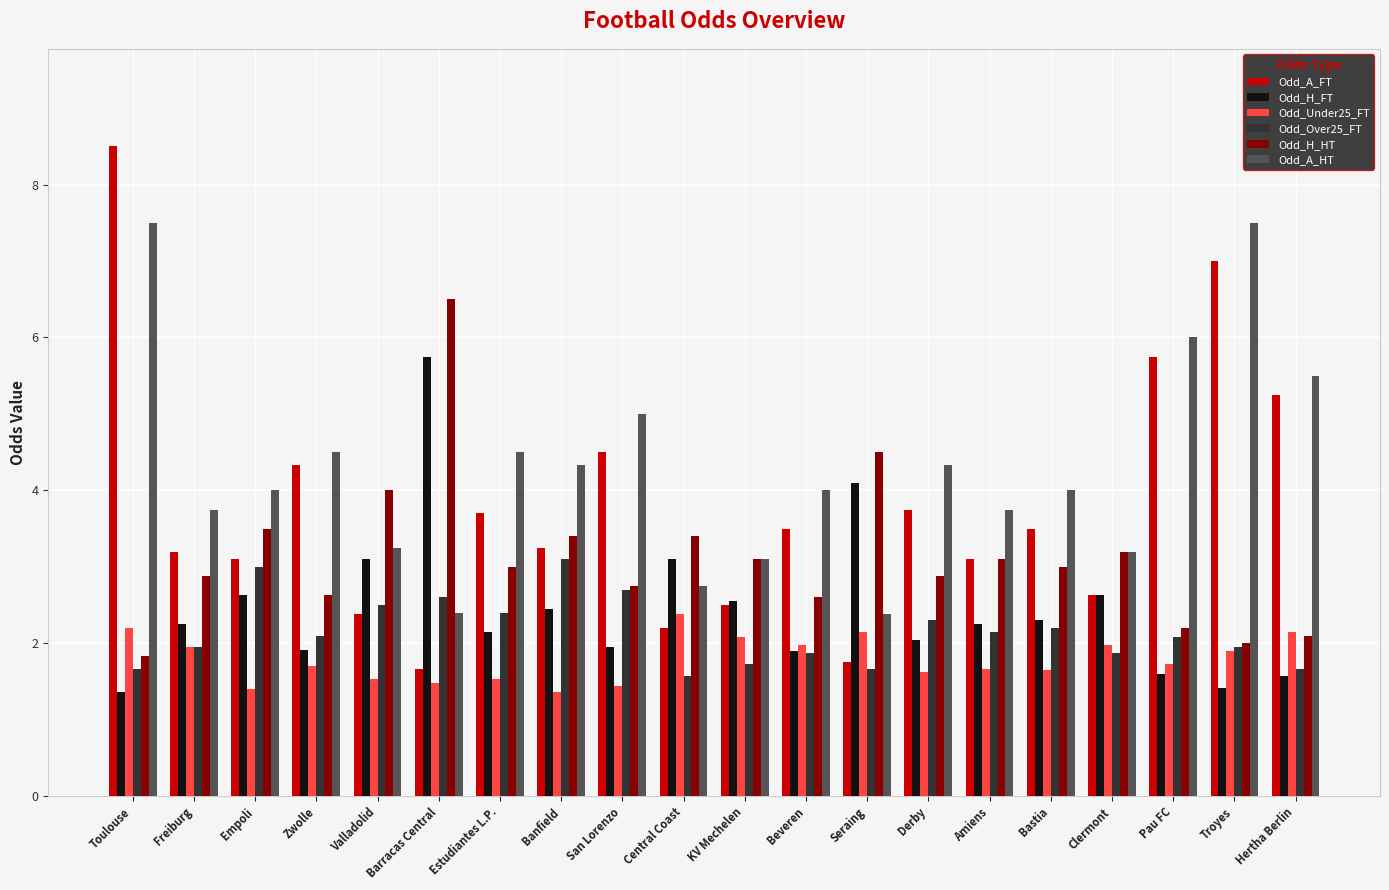

At which label does Odd_A_FT reach its peak?

Toulouse